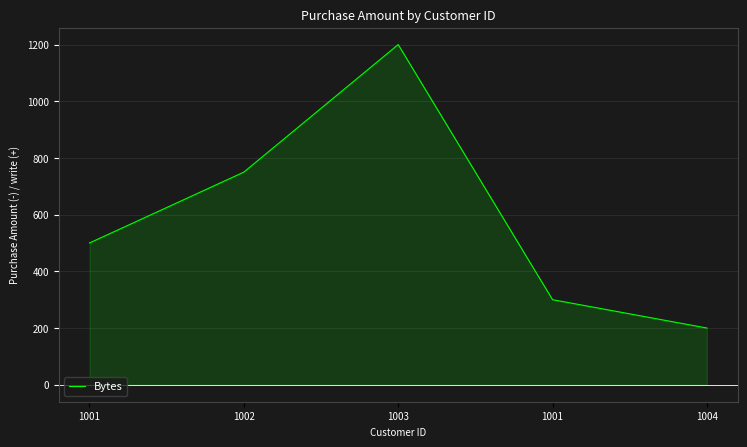

Reading right to left, list all the values displayed in this chart.

200	300	1200	750	500